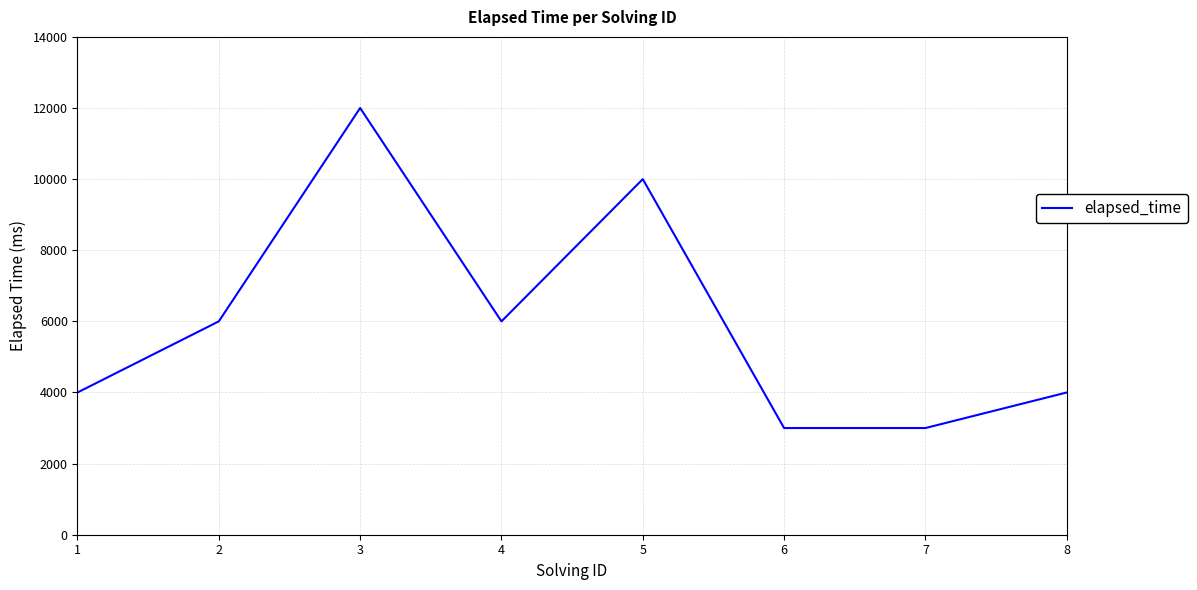

What is the smallest value displayed?

3000